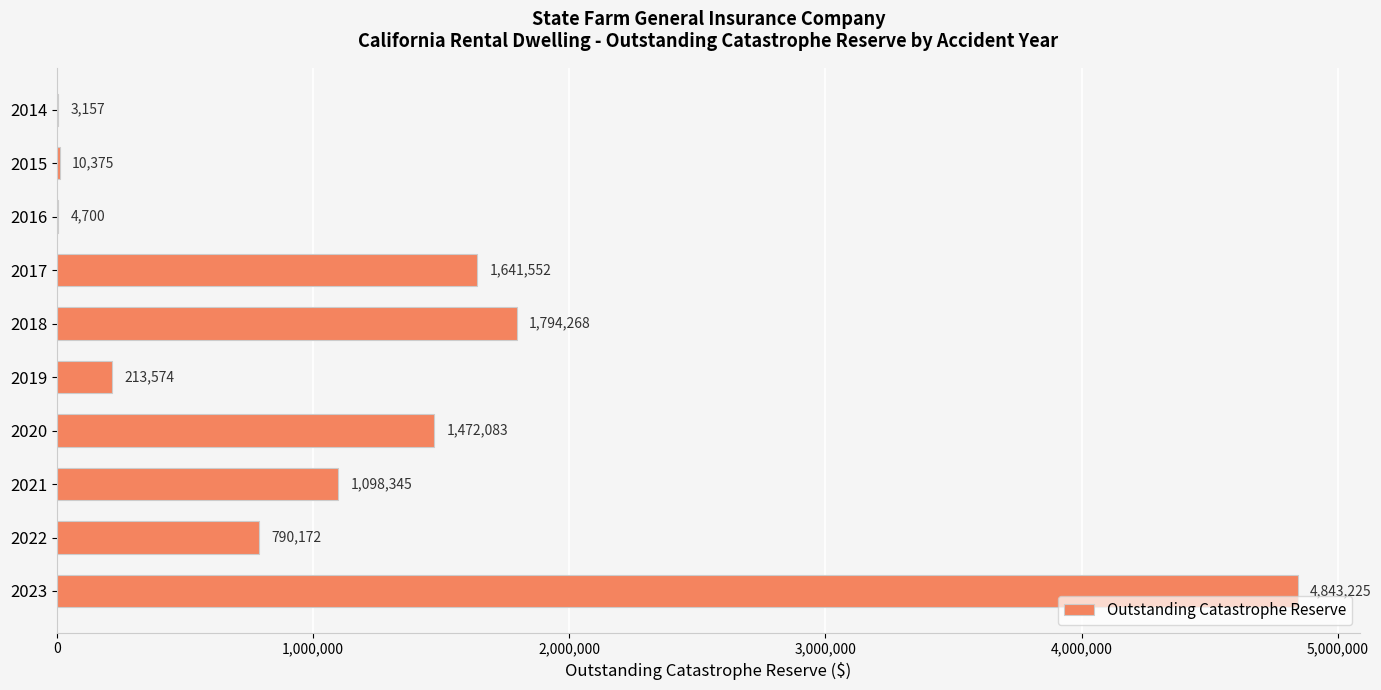

What is the maximum value shown in the chart?

4843225